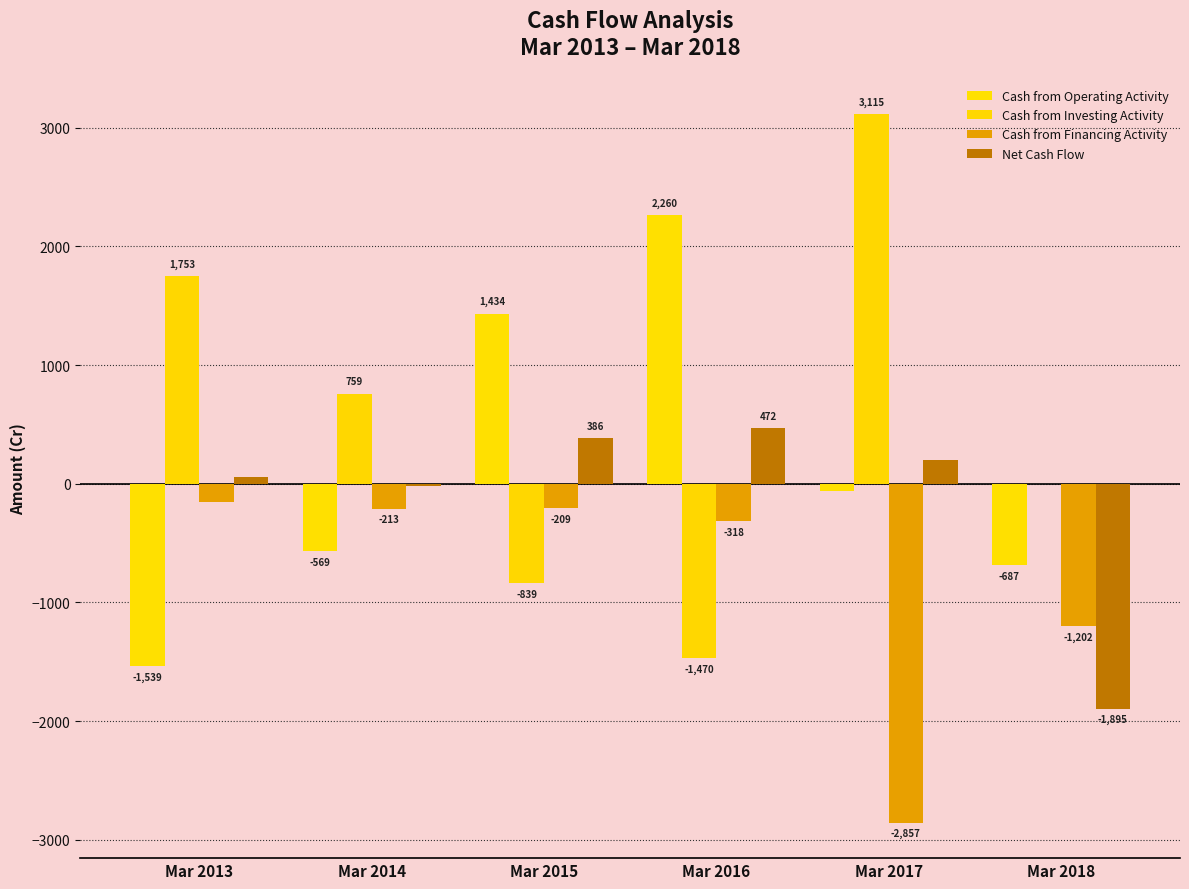

How many values in the Cash from Operating Activity series exceed -61?

2